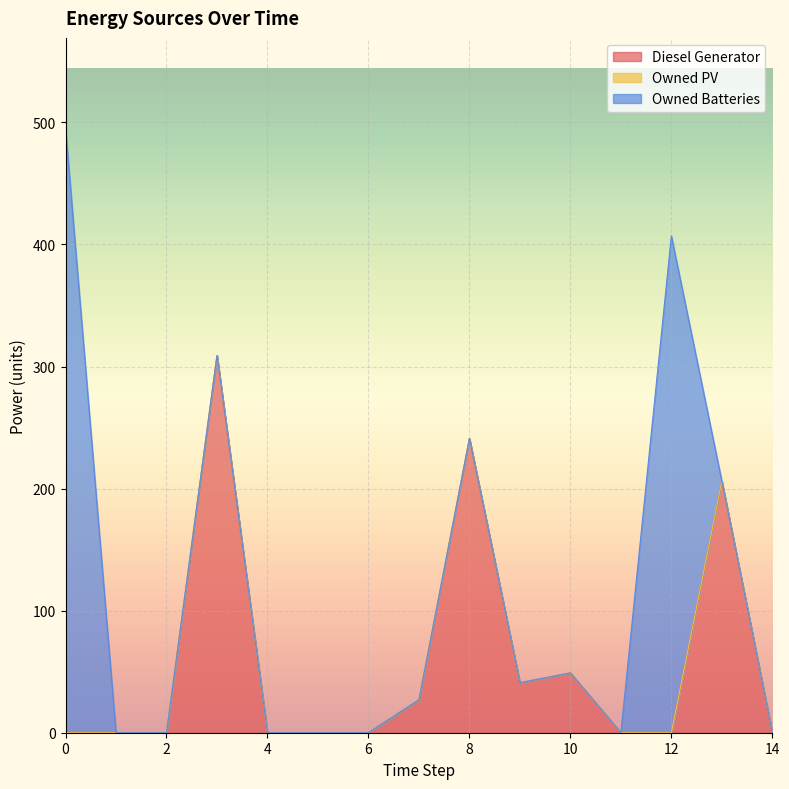

Reading left to right, list all the values displayed in this chart.

Diesel Generator: 0.0	0.0	0.0	309.0	0.0	0.0	0.0	27.0	241.0	41.0	49.0	0.0	0.0	206.0	0.0
Owned PV: 0.0	0.0	0.0	0.0	0.0	0.0	0.0	0.0	0.0	0.0	0.0	0.0	0.0	0.0	0.0
Owned Batteries: 495.0	0.0	0.0	0.0	0.0	0.0	0.0	0.0	0.0	0.0	0.0	0.0	407.0	0.0	0.0